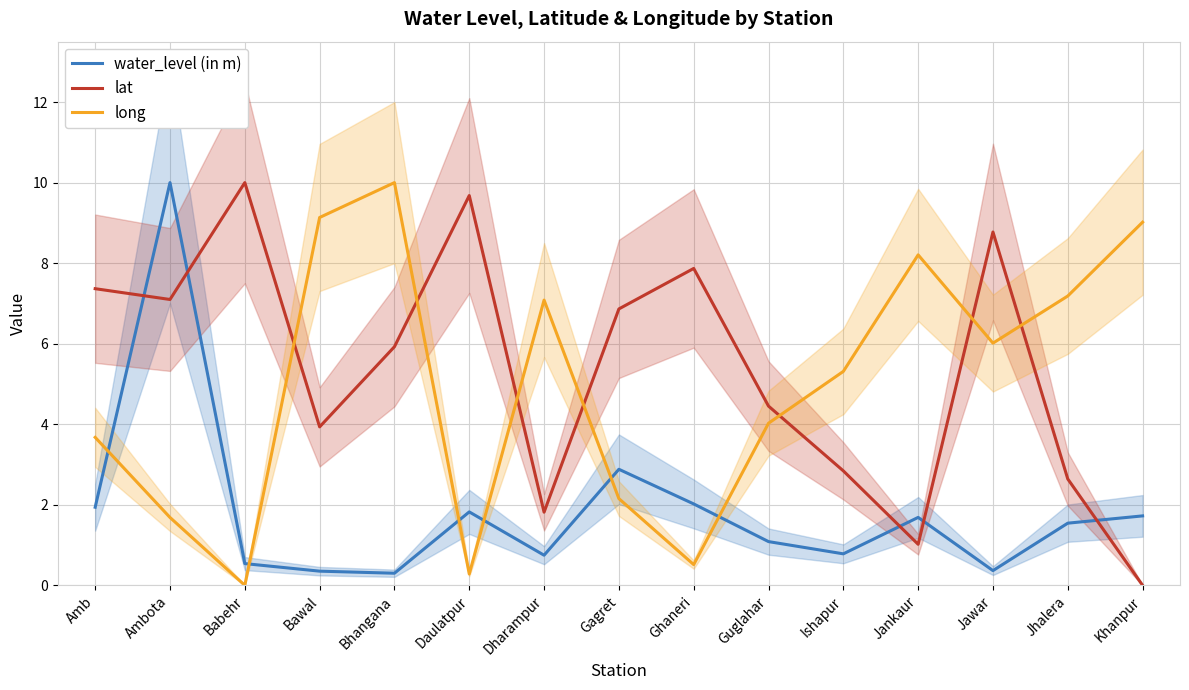

Where is the first local minimum for long?

Babehr